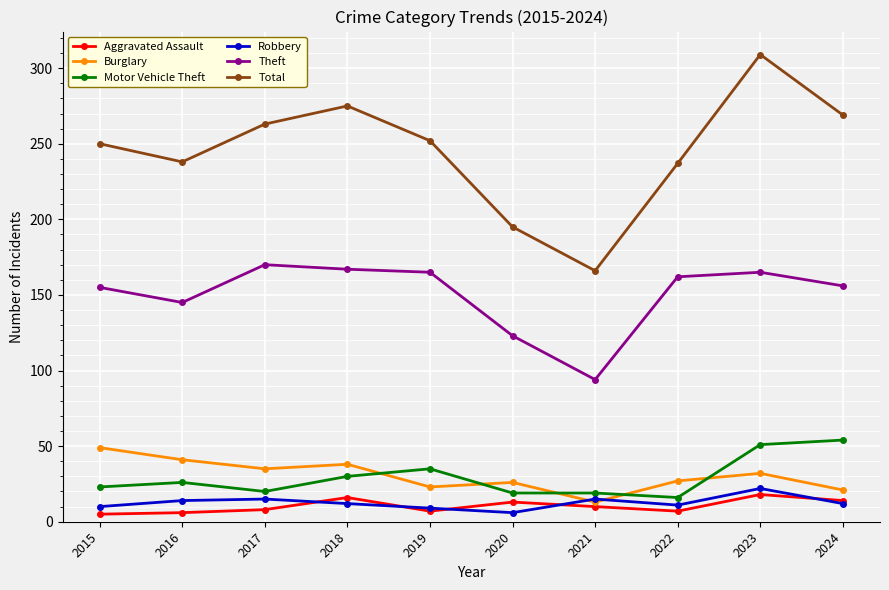

True or false: Aggravated Assault and Motor Vehicle Theft intersect in this chart.

False